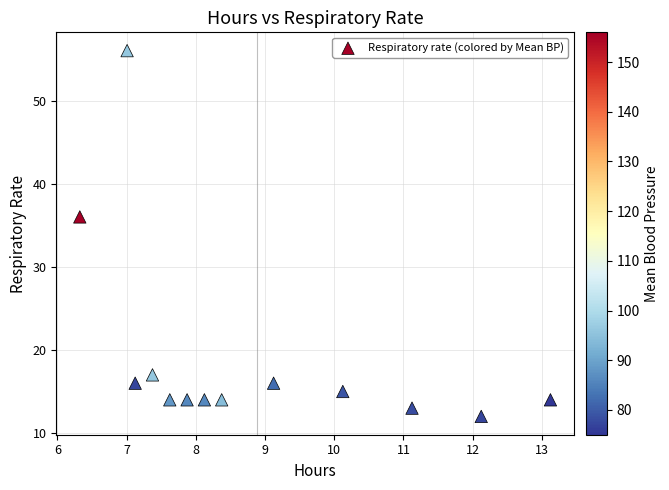

What is the range of Y values (max minus min)?

44